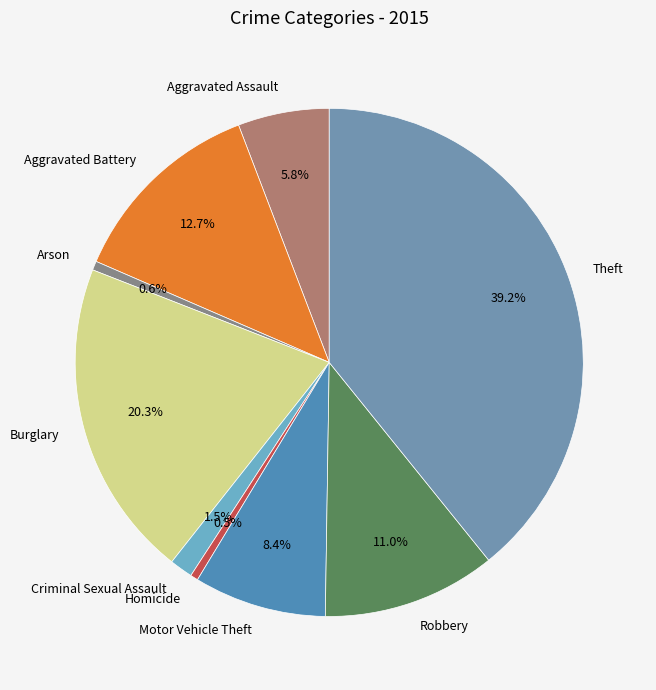

How many slices are in this pie chart?

9